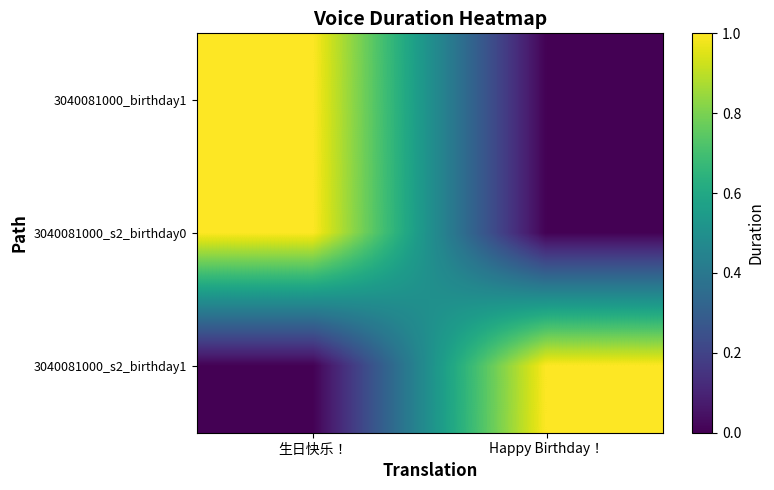

What is the difference between the 3040081000_s2_birthday0 values at Happy Birthday！ and 生日快乐！?

1